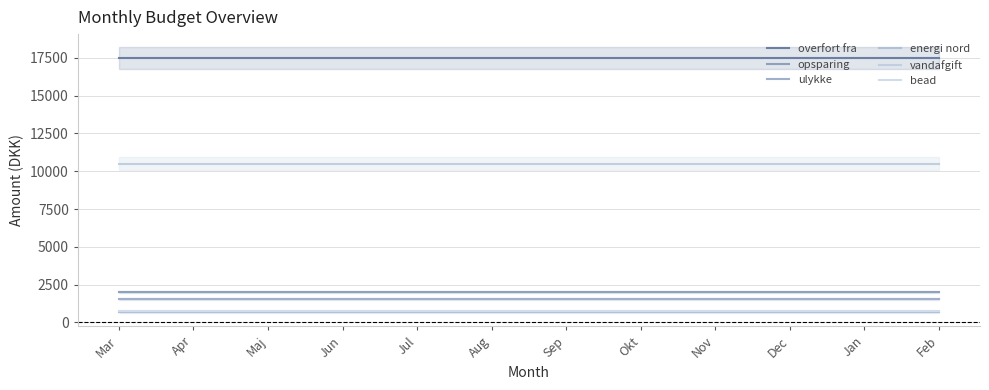

Is it true that overfort fra equals 17500 at Jan?

True